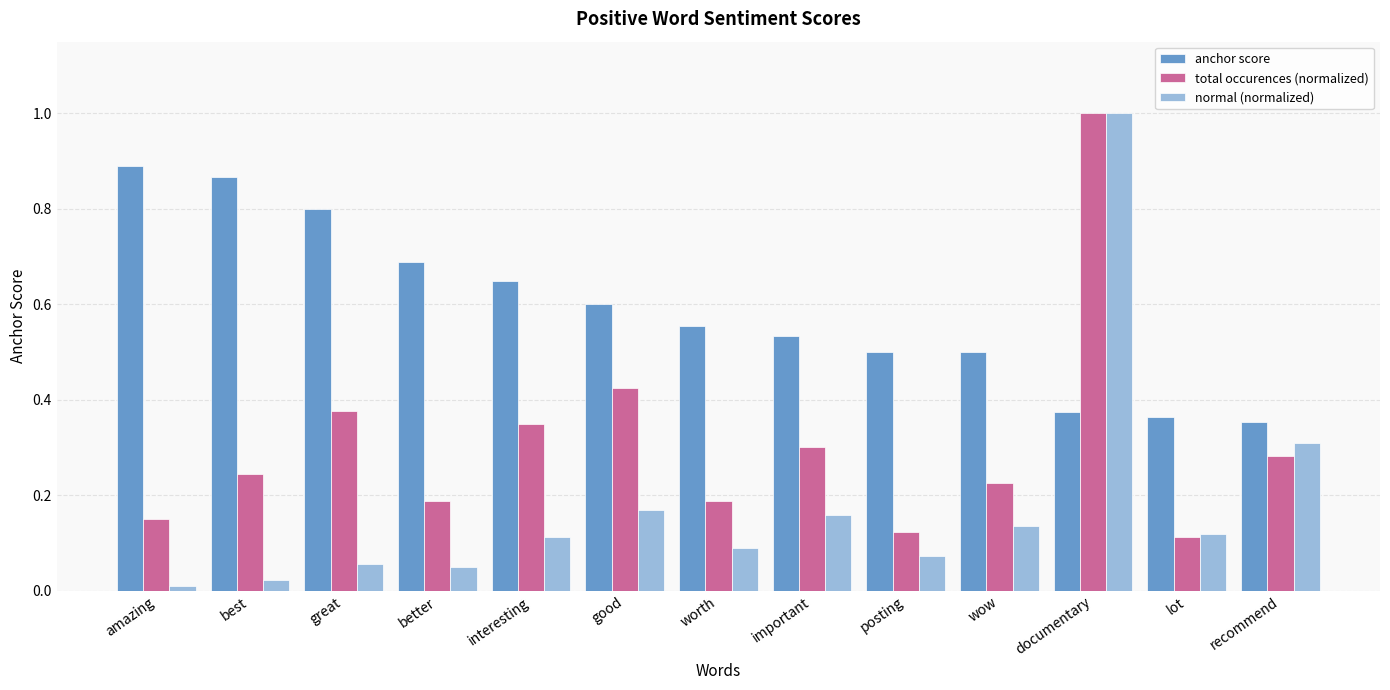

What are all the series names shown in the legend?

anchor score, total occurences (normalized), normal (normalized)